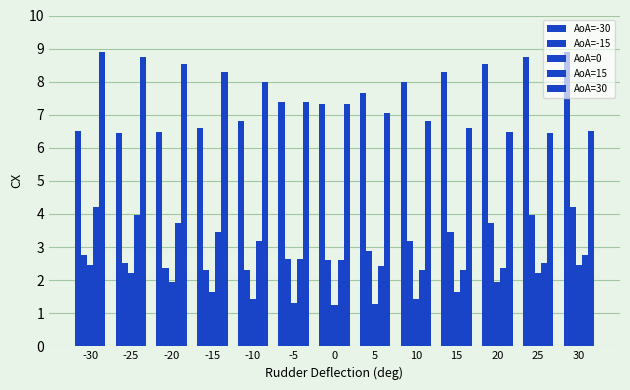

Are the bars horizontal?

No